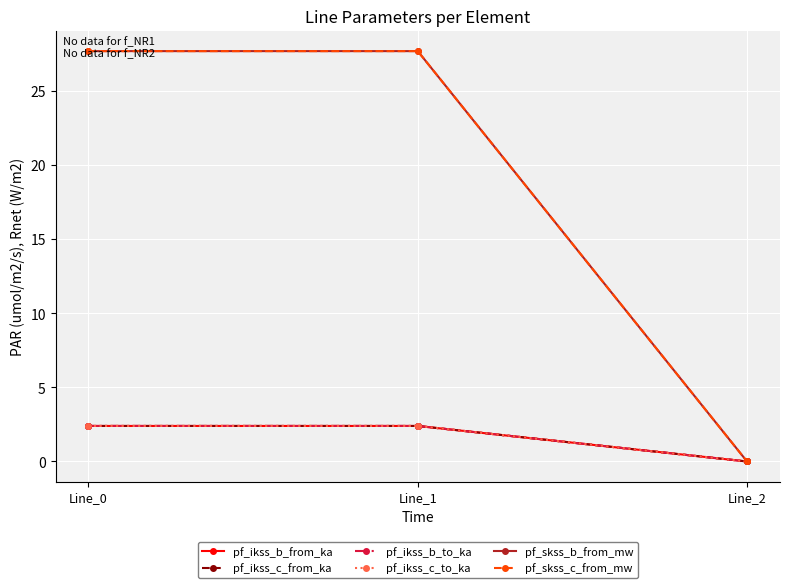

How many distinct data groups are displayed?

6